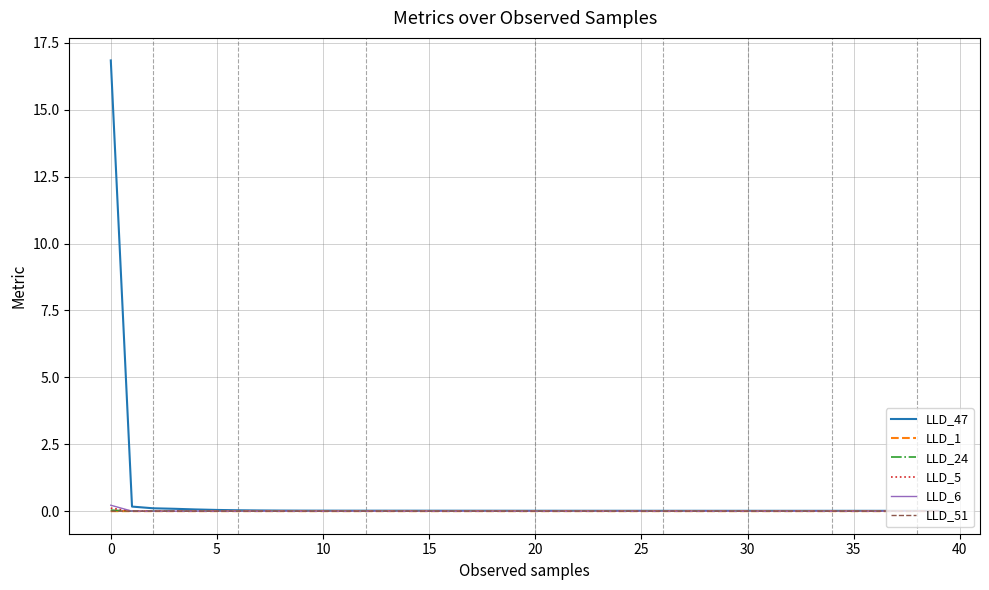

Is it true that LLD_51 equals 0.0 at 35?

True